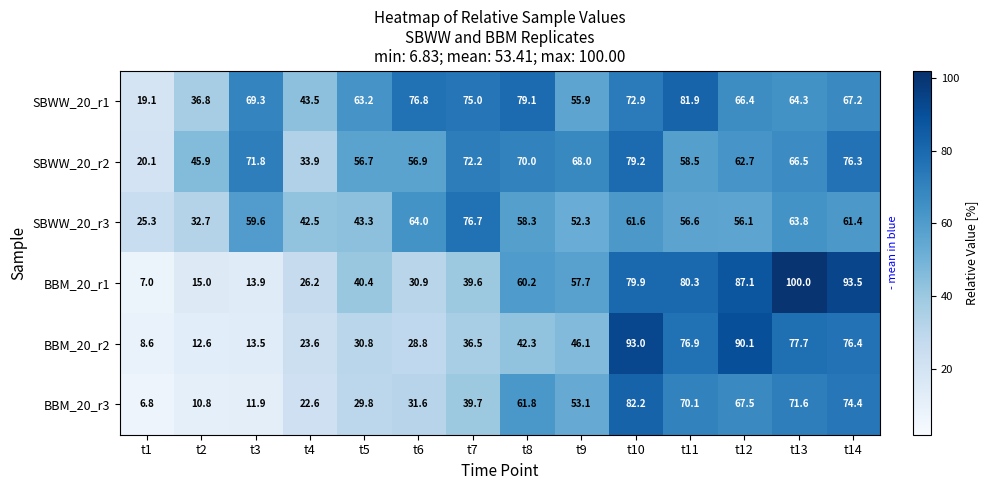

Which series has the largest total across all categories?

SBWW_20_r1